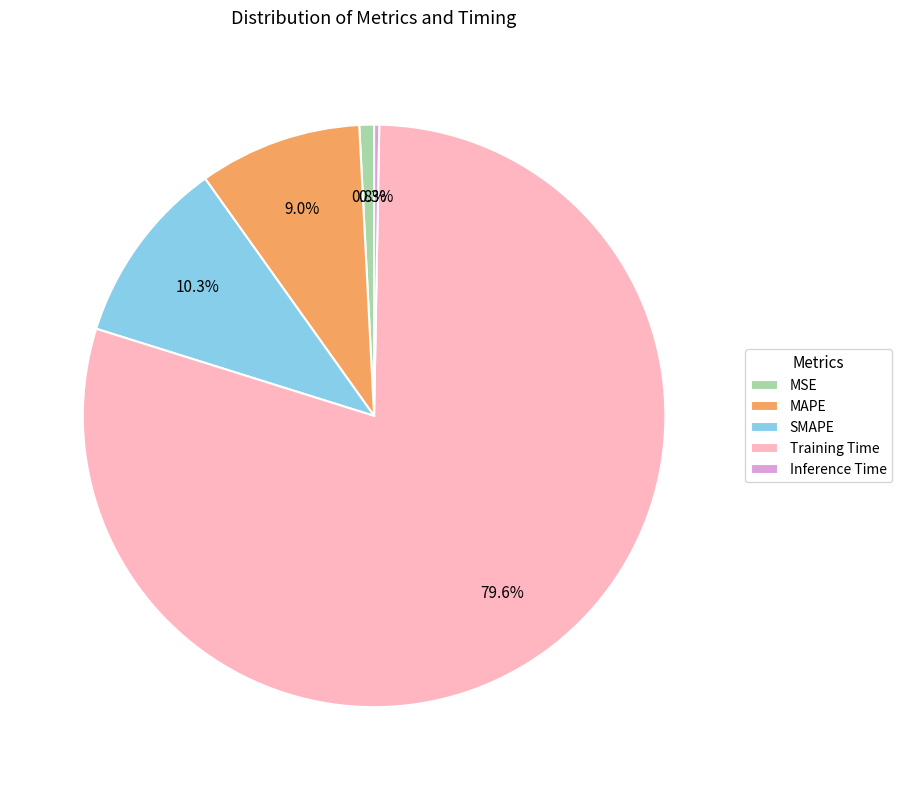

Does Training Time represent more than half of the total?

Yes